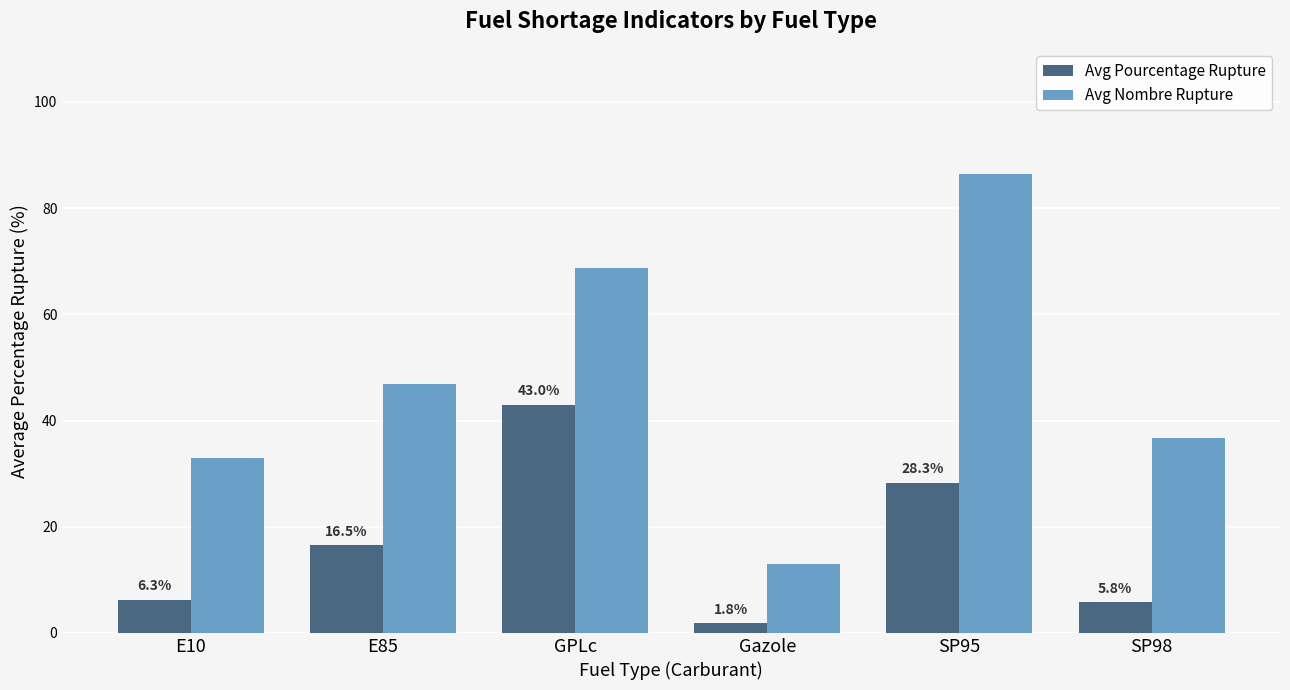

At how many categories does at least one series exceed 20?

5